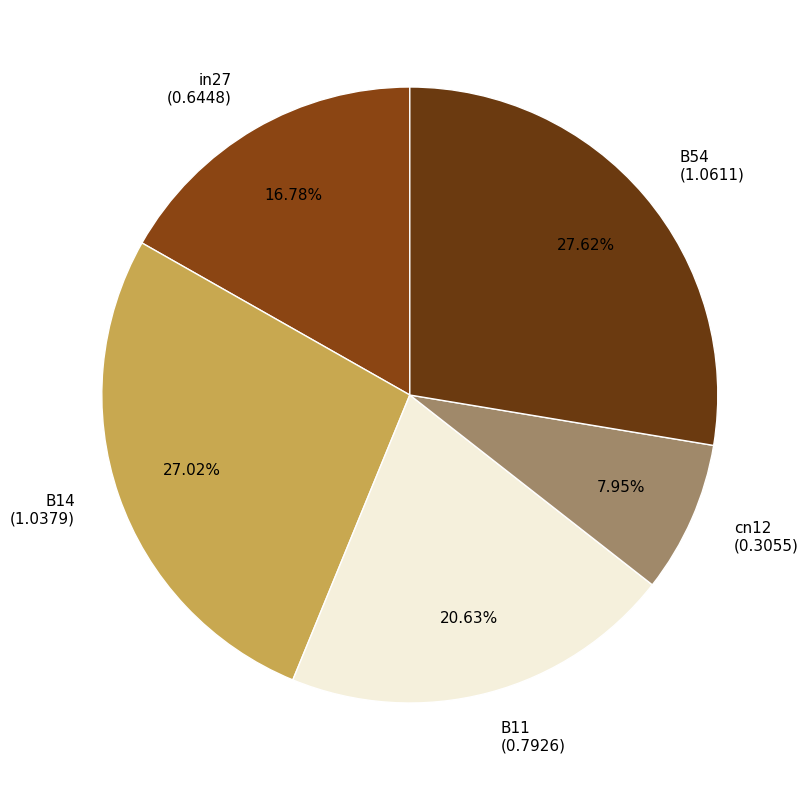

The B54 slice represents 19% of the pie. True or false?

False